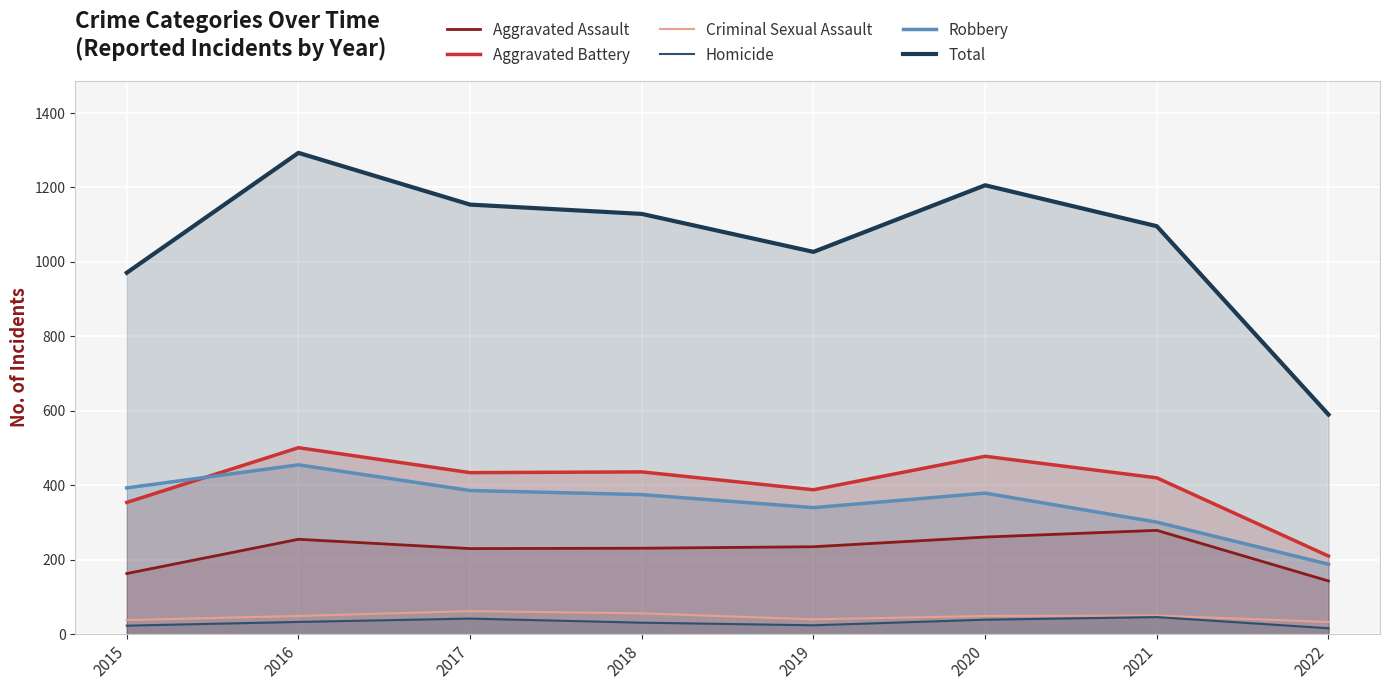

Rank the series at 2016 from lowest to highest value.

Homicide, Criminal Sexual Assault, Aggravated Assault, Robbery, Aggravated Battery, Total